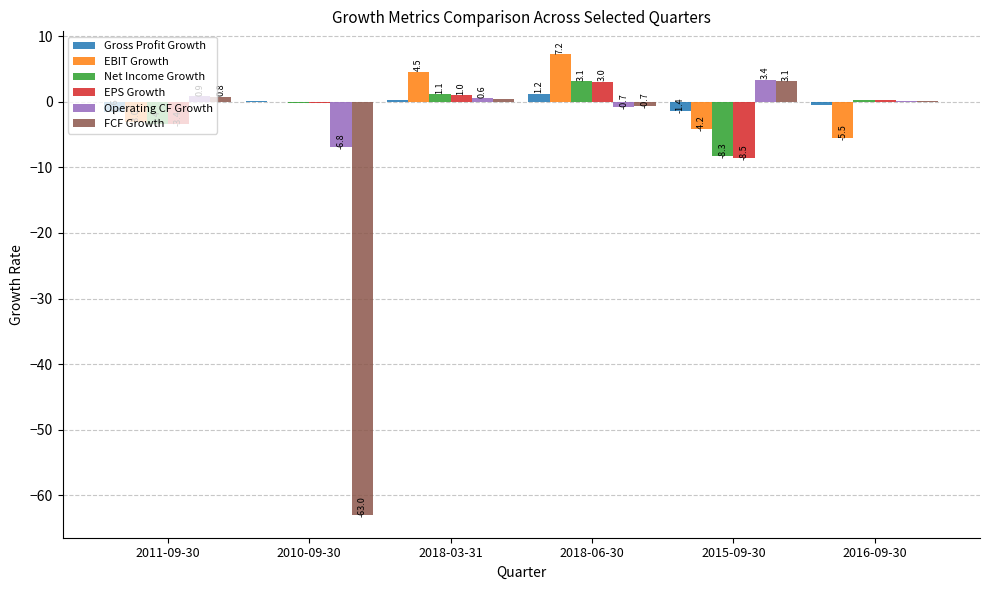

Which series has the largest range (max minus min)?

FCF Growth